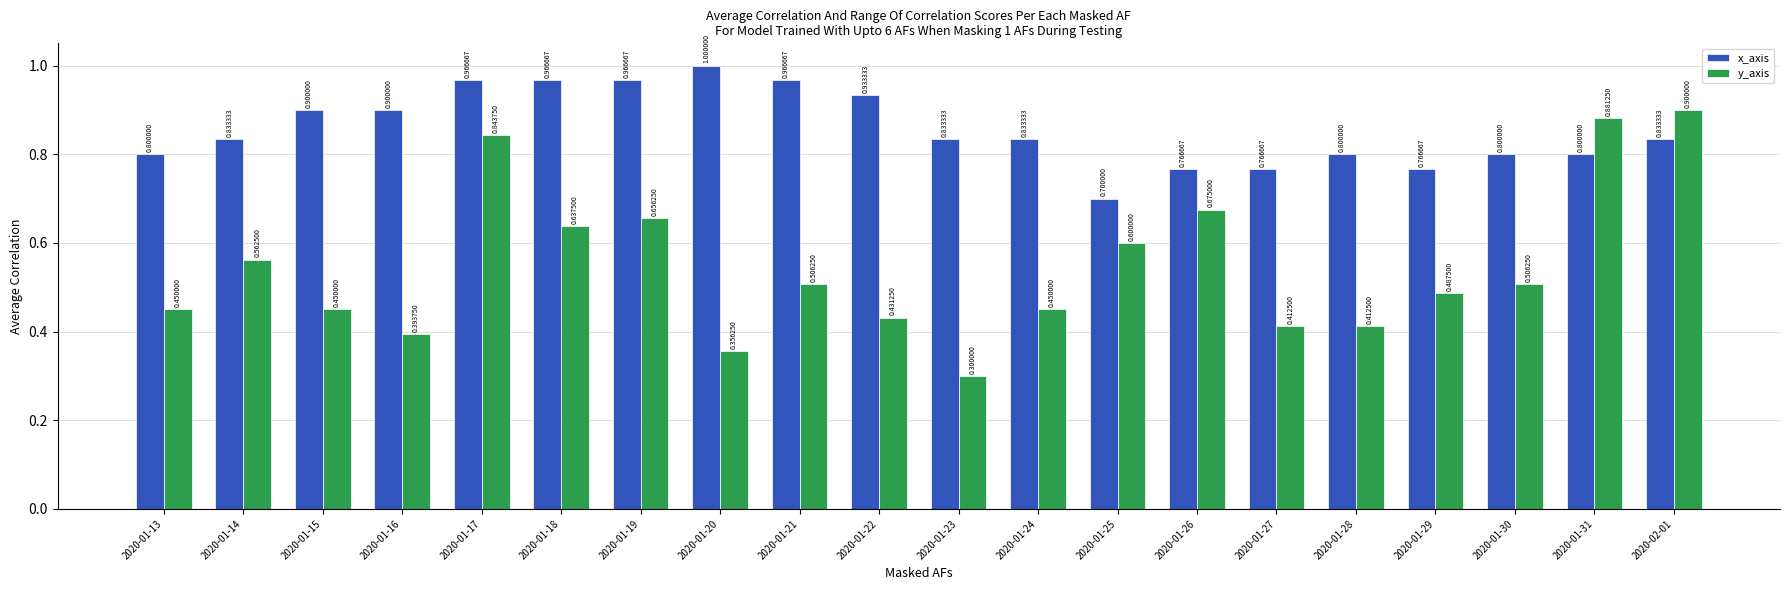

At which category is the sum across all series the highest?

2020-01-17